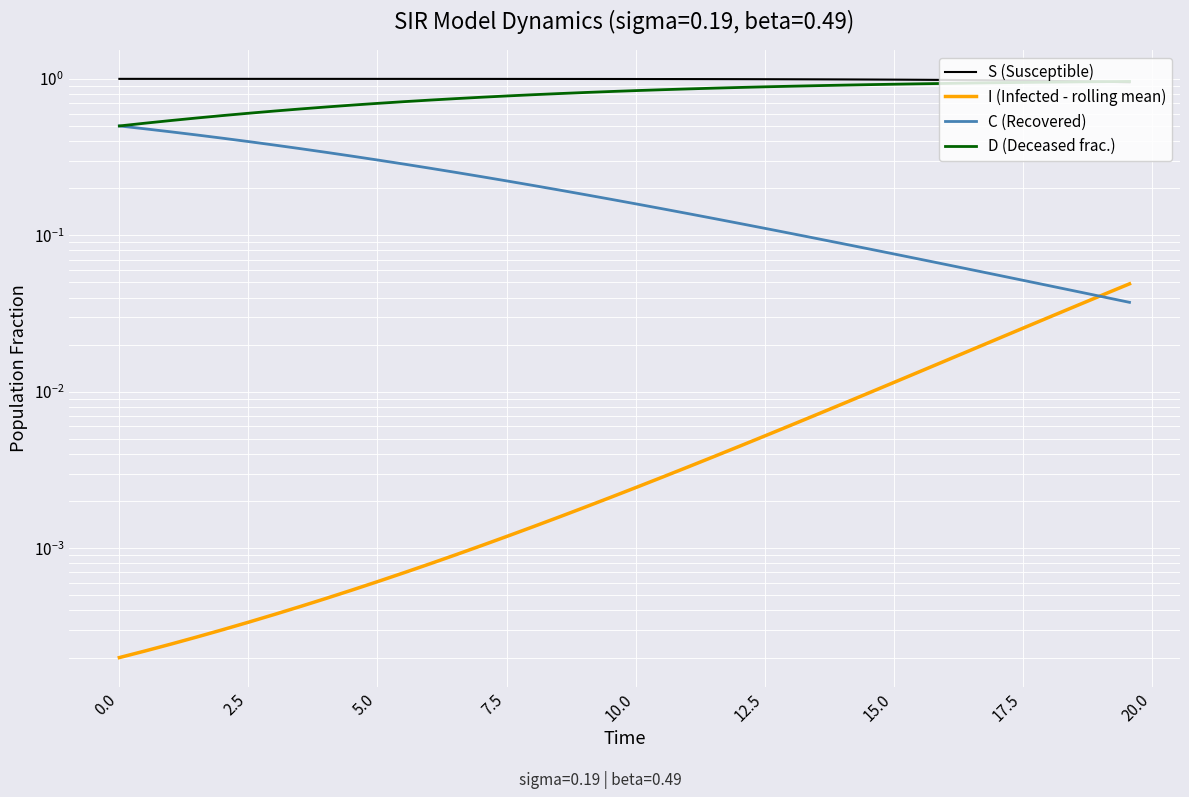

What is the maximum value for C (Recovered)?

0.5